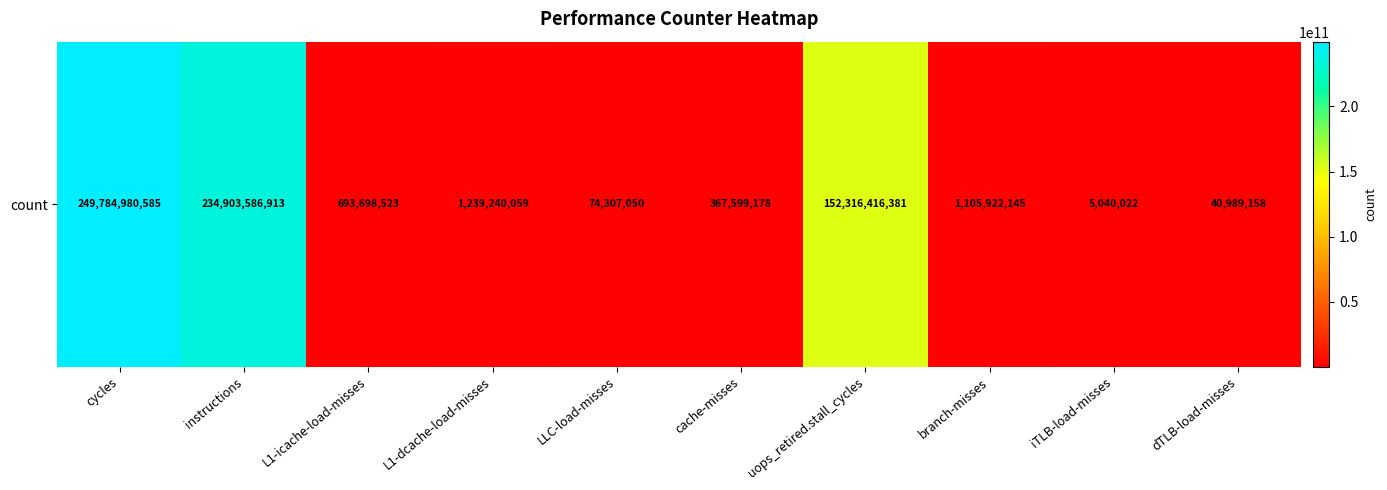

Reading left to right, list all the values displayed in this chart.

cycles=249784980585	instructions=234903586913	L1-icache-load-misses=693698523	L1-dcache-load-misses=1239240059	LLC-load-misses=74307050	cache-misses=367599178	uops_retired.stall_cycles=152316416381	branch-misses=1105922145	iTLB-load-misses=5040022	dTLB-load-misses=40989158